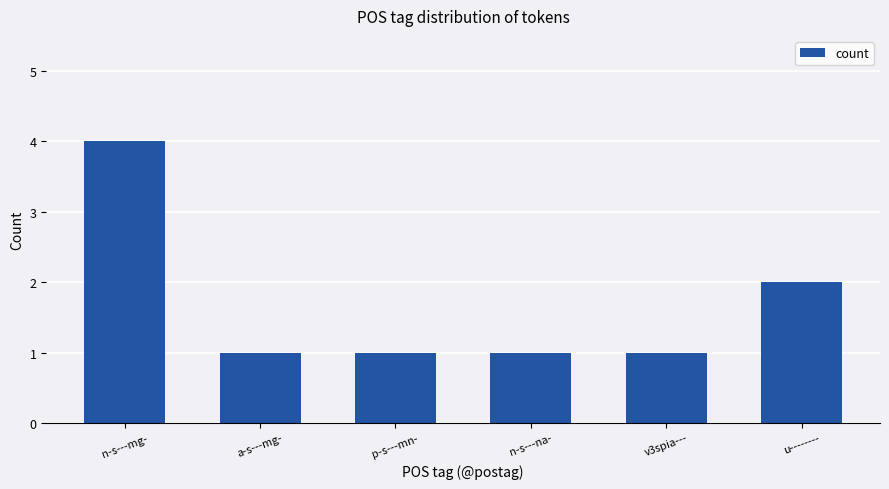

What is the greatest value displayed?

4